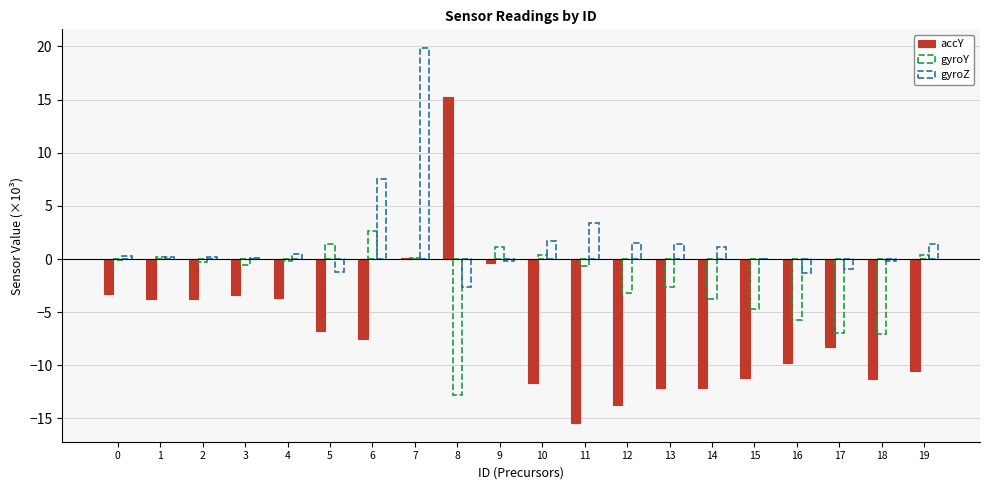

The accY series shows -3.0 at 5. True or false?

False